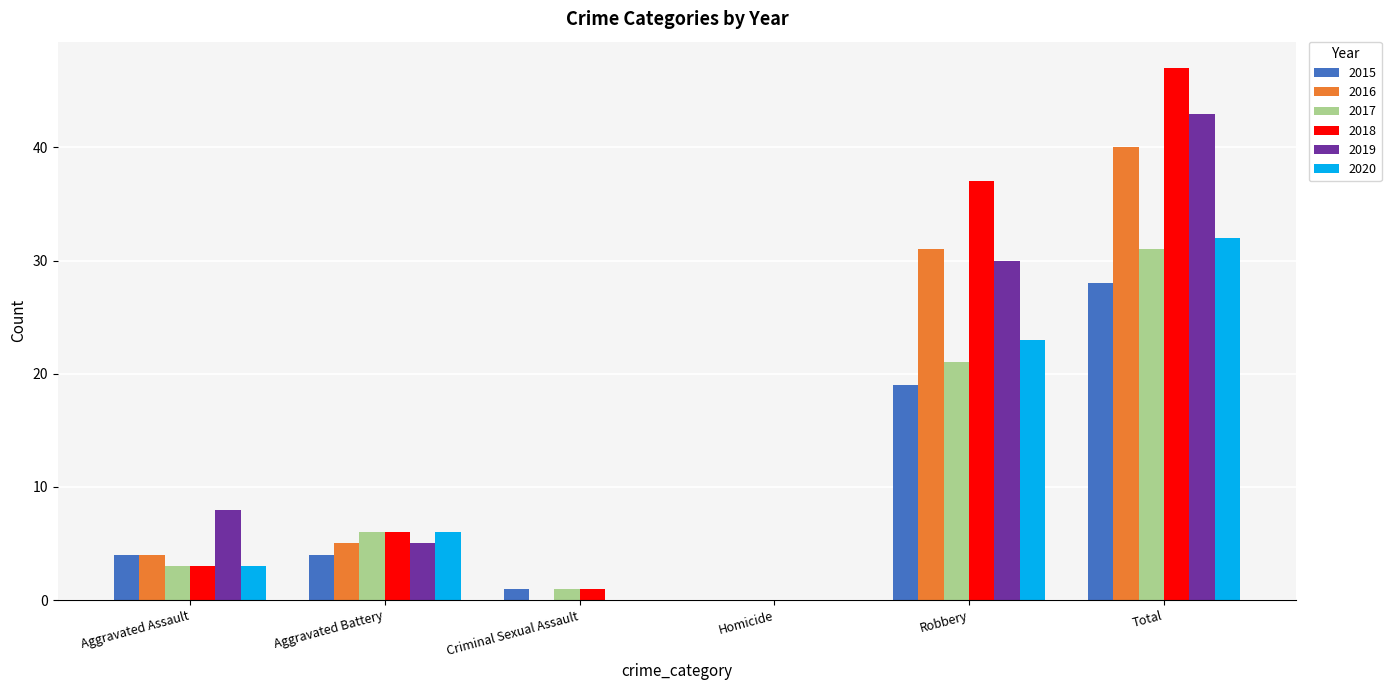

Is the value of 2016 at Total greater than the value of 2018 at Homicide?

Yes